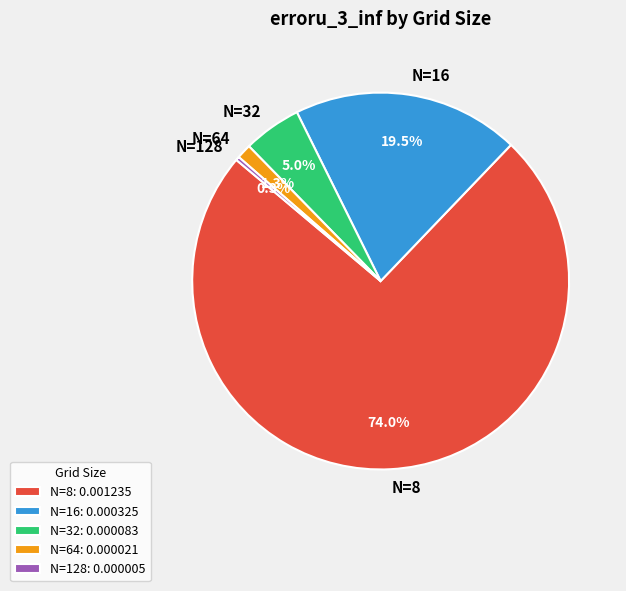

What percentage is the N=8 slice, to the nearest percent?

74%